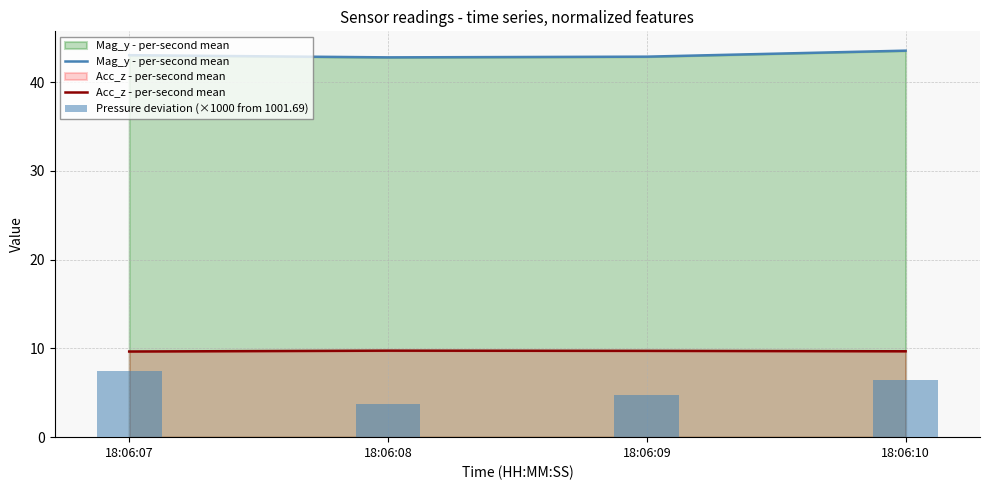

What is the difference between the Pressure deviation (×1000 from 1001.69) values at 18:06:09 and 18:06:07?

2.7